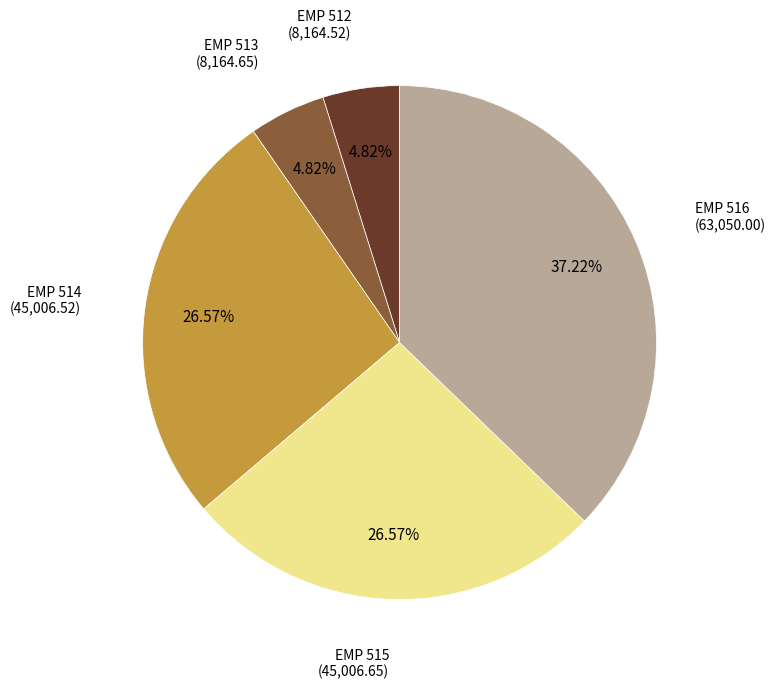

Is there any slice that represents more than half of the pie?

No